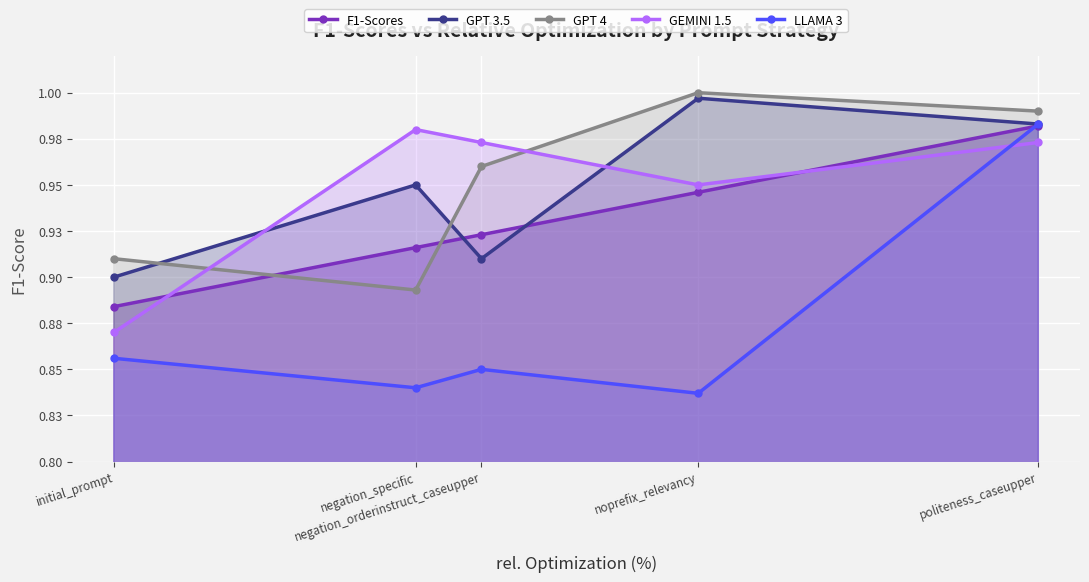

What is the label of the 1st point from the left?

initial_prompt